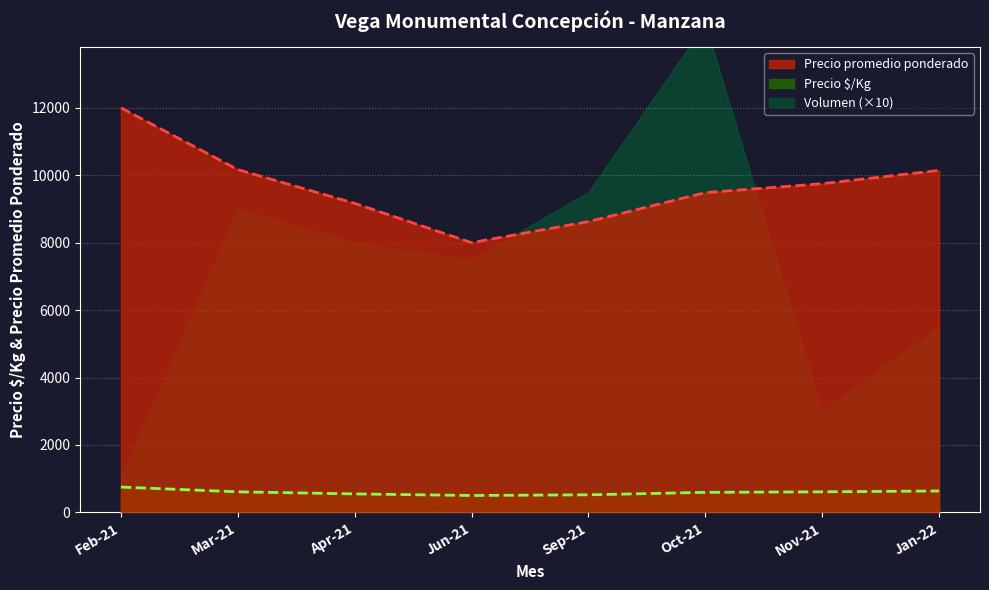

What is the difference between the maximum and minimum values in the Precio promedio ponderado series?

4000